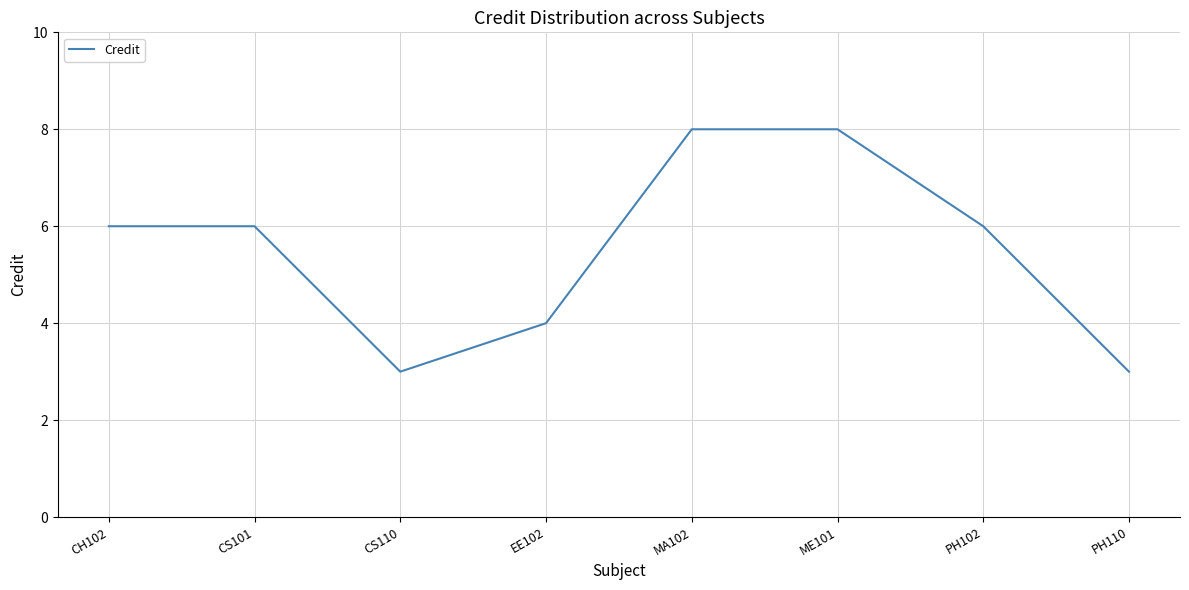

What is the difference between the values at CS110 and CH102?

3